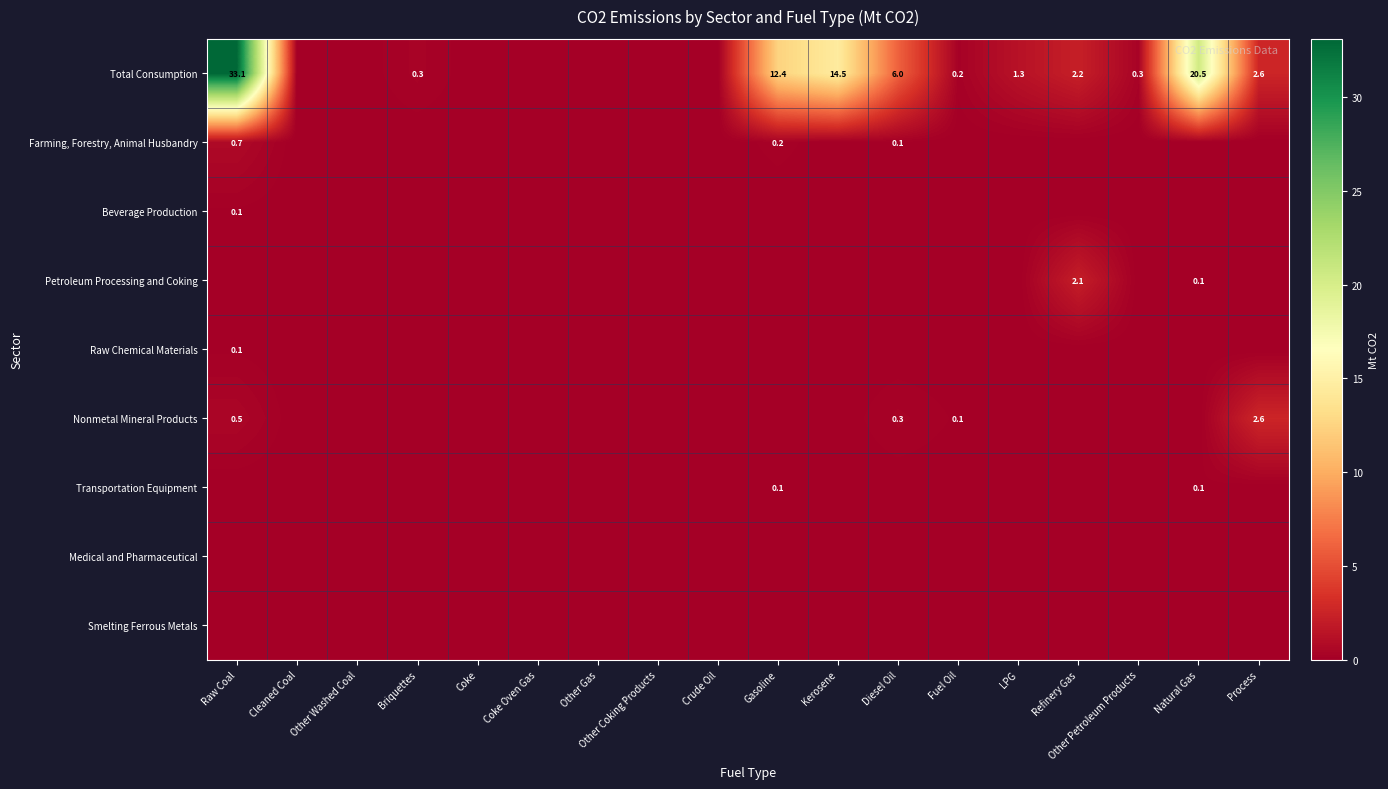

Is it true that Total Consumption equals 8.1 at Natural Gas?

False